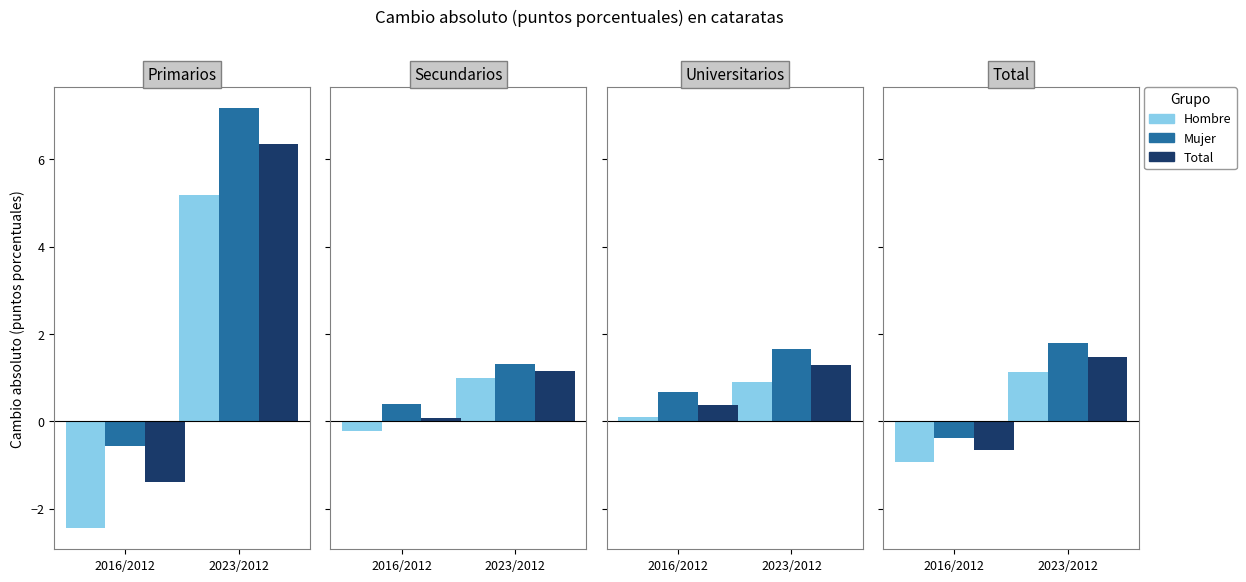

List the labels in order of Total 2016/2012 value, smallest first.

Primarios, Total, Secundarios, Universitarios